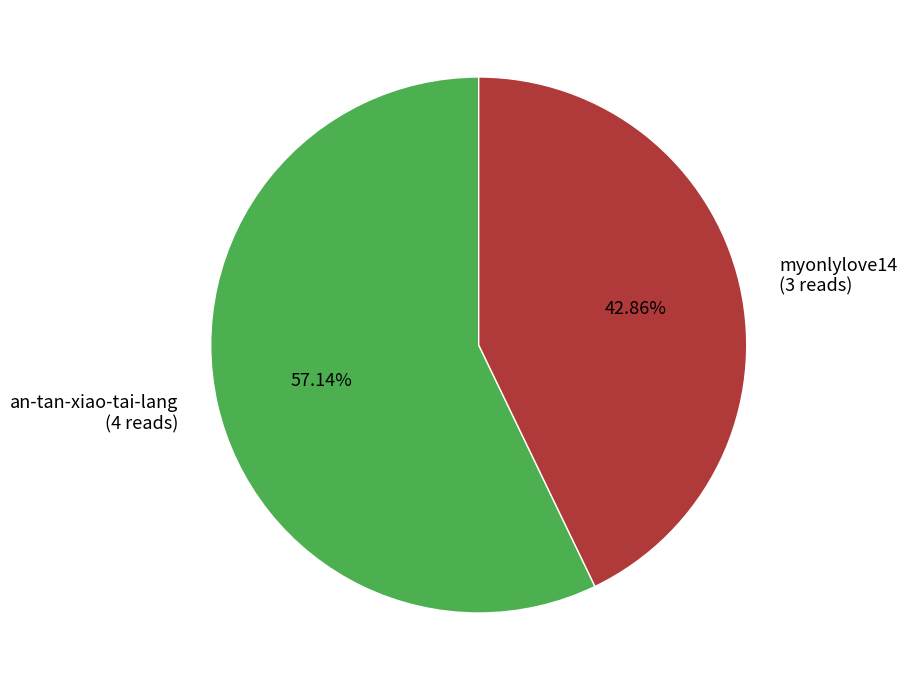

Is the sum of an-tan-xiao-tai-lang and myonlylove14 greater than half?

Yes